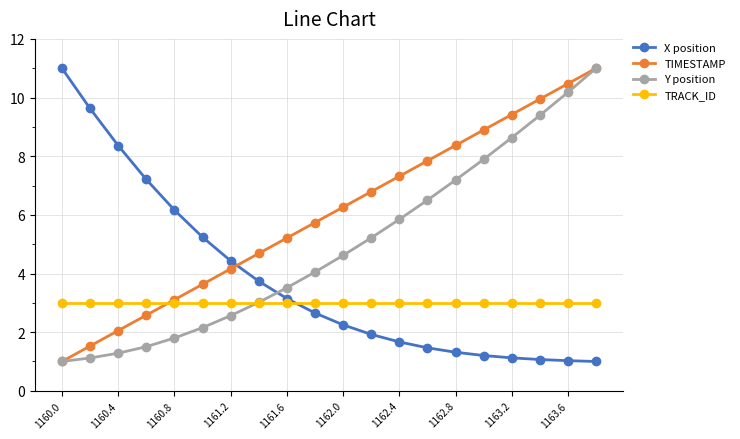

At how many categories does at least one series exceed 9?

6